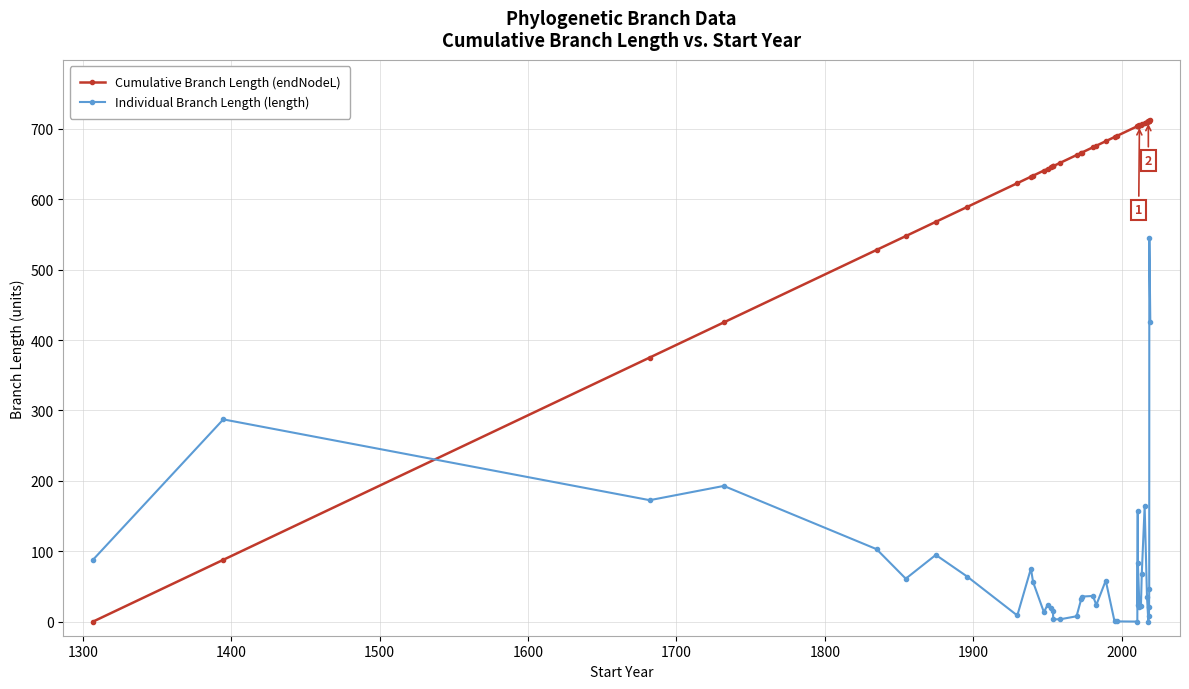

Which series ends up on top after the final intersection of Individual Branch Length (length) and Cumulative Branch Length (endNodeL)?

Cumulative Branch Length (endNodeL)